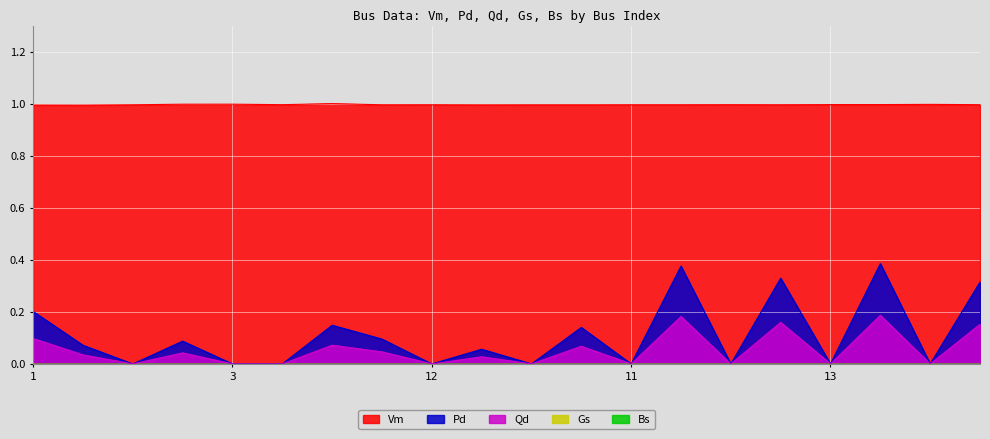

Does the chart display data point markers on the line(s)?

No